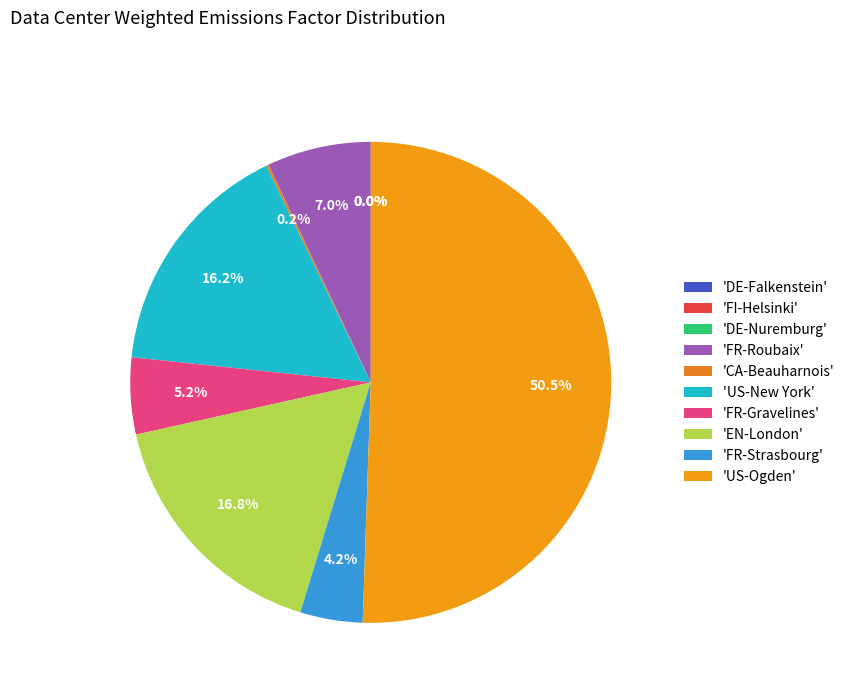

How many segments does this pie chart have?

10